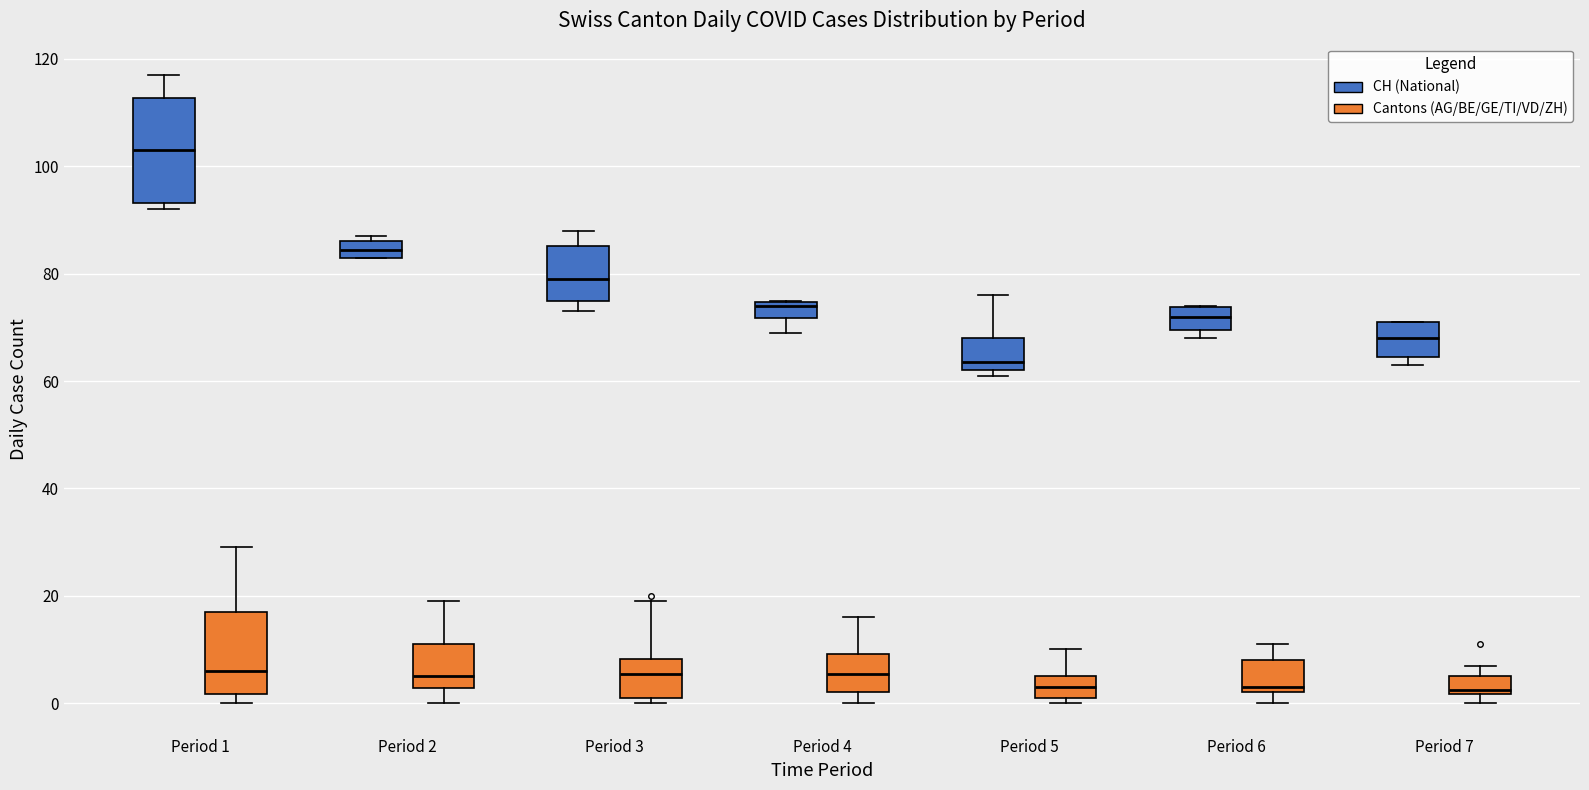

Where is the upper edge of the box for Period 7 (Cantons (AG/BE/GE/TI/VD/ZH)) on the y-axis? The values are not printed on the chart, so give them approximately, as read against the axis.

6